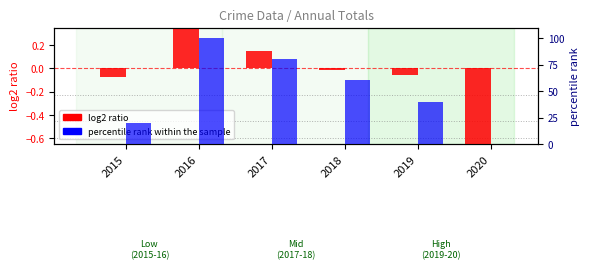

What is the total value across all series at 2019?

39.9